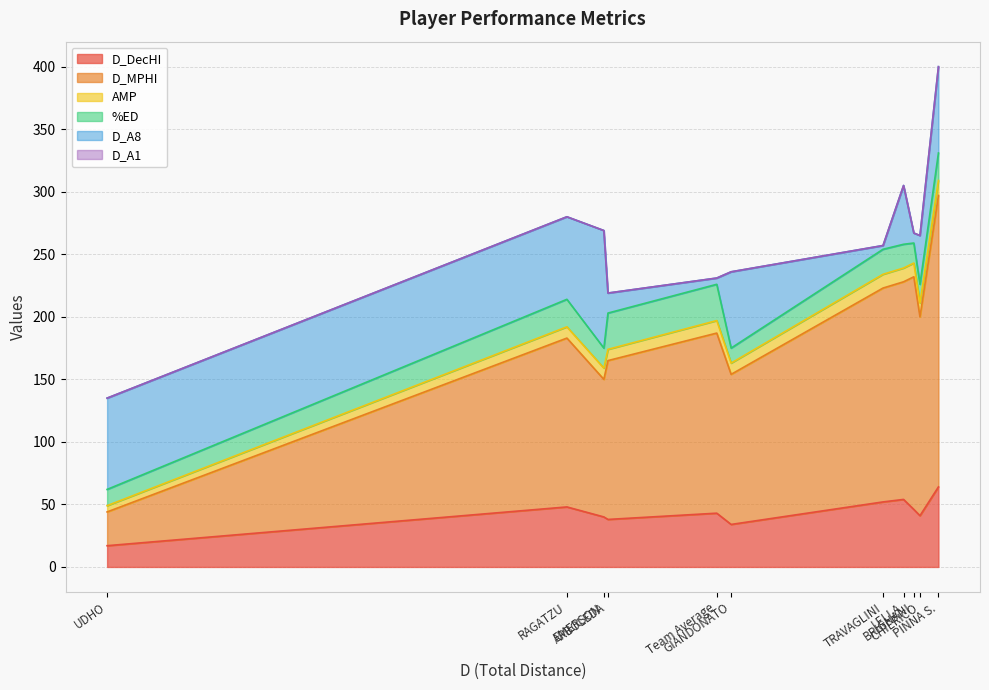

What is the lowest value of the D_DecHI series?

17